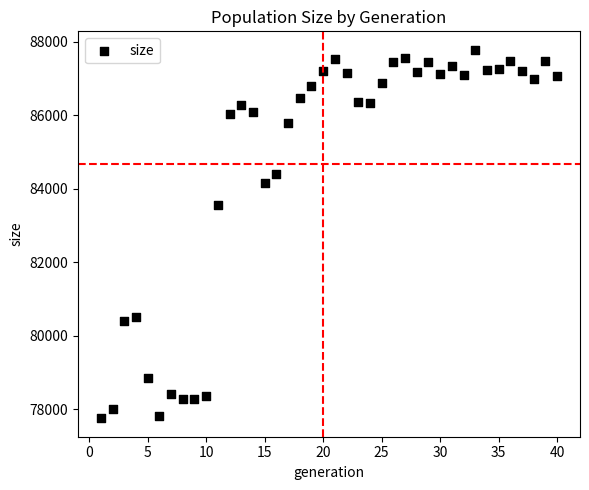

What Y value in the scatter plot is closest to 82764?

83566